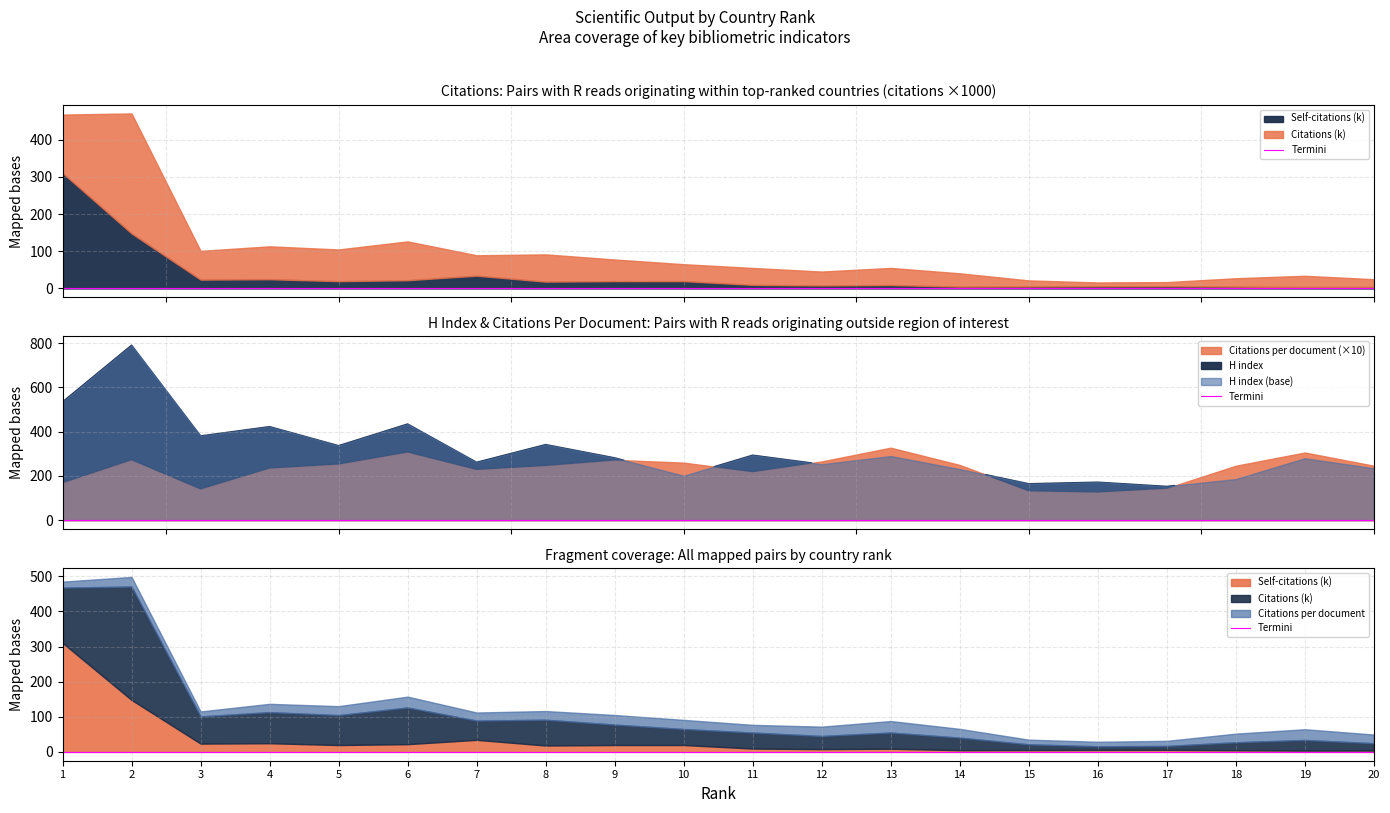

True or false: Self-citations has a value of 6411.1 at 5.

False